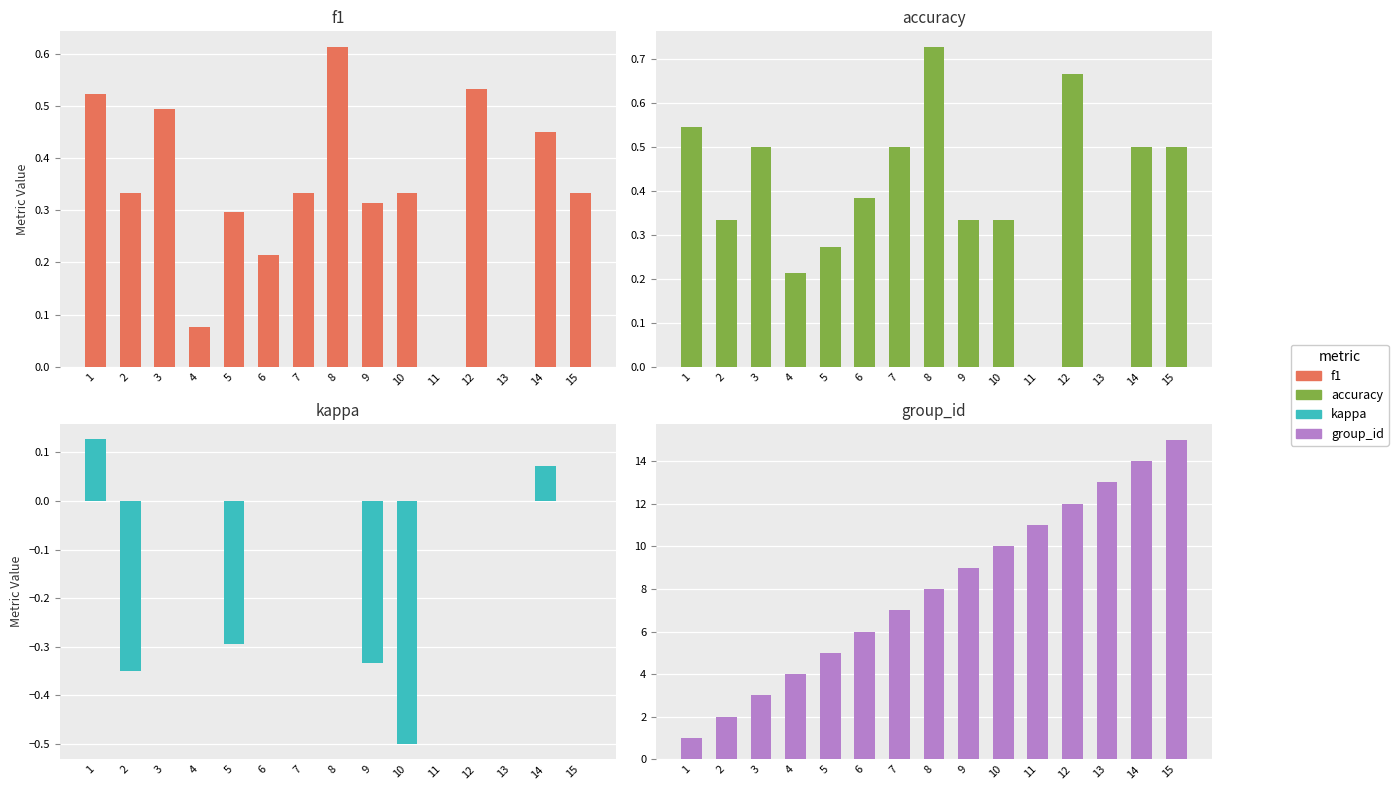

At which category does the chart reach its minimum across all series?

10